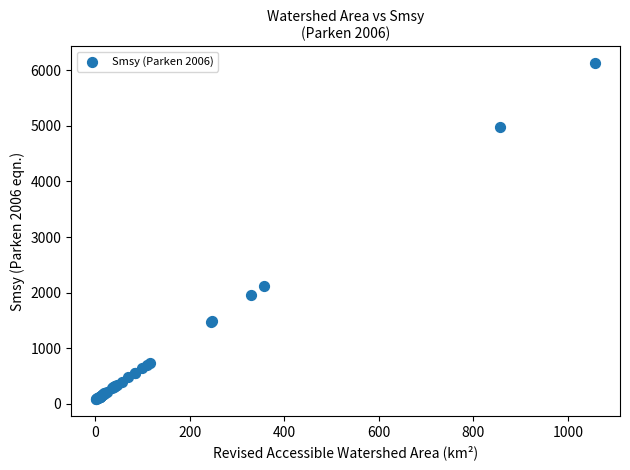

What Y value in the scatter plot is closest to 3108?

2119.4